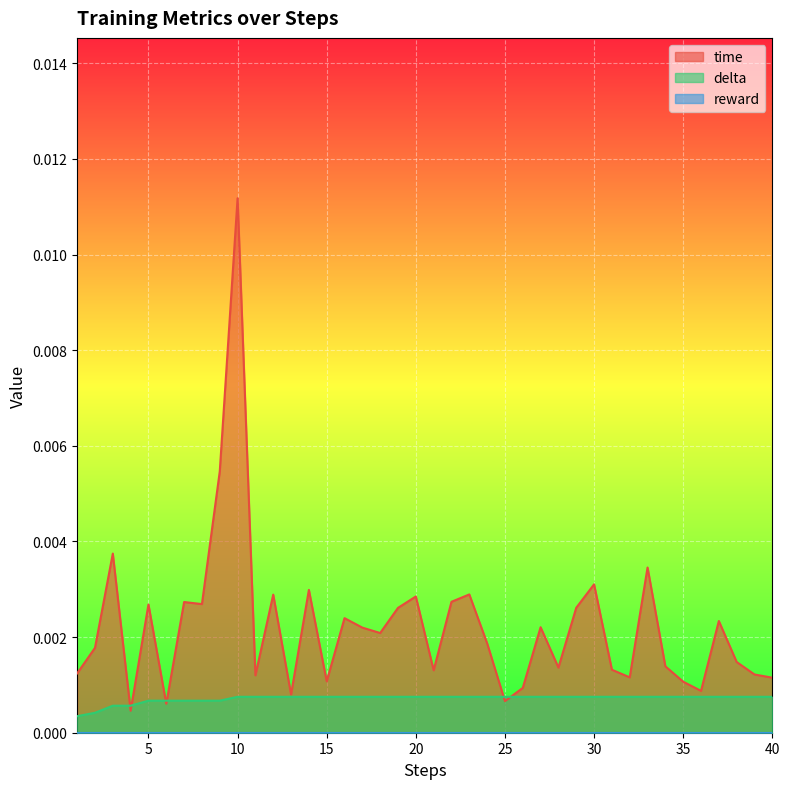

How many intersections are there between time and delta?

6